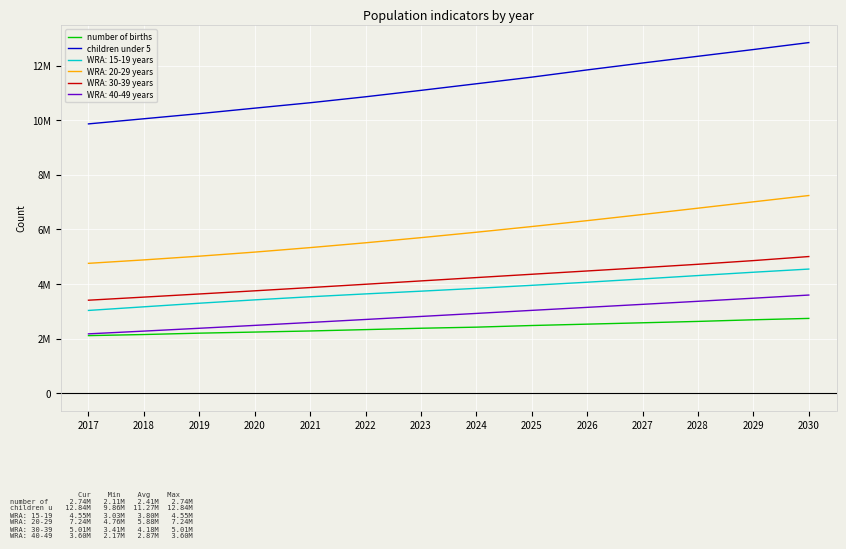

Is this an area chart (filled region under the line)?

No